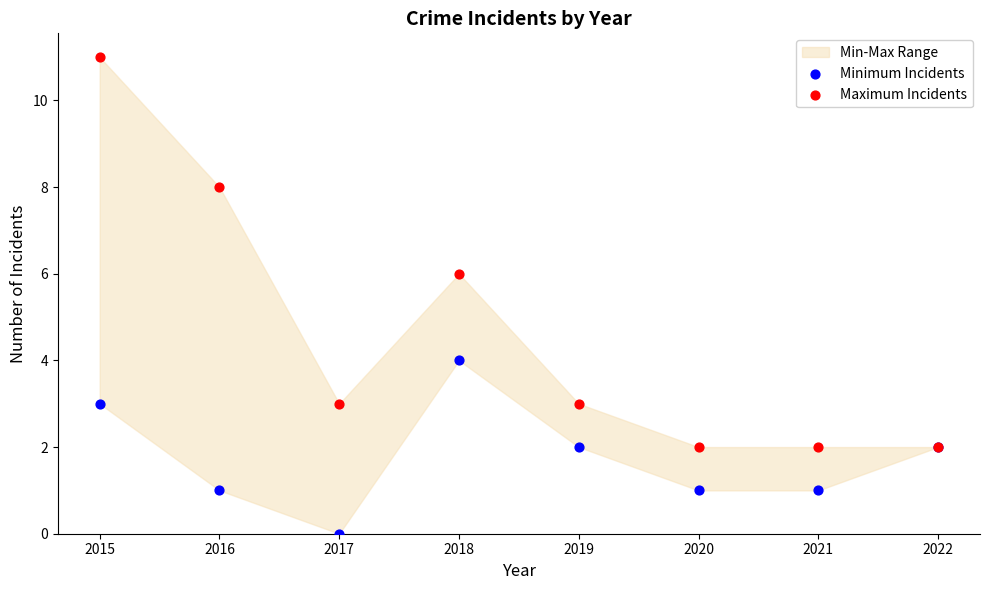

Which series reaches the maximum Y coordinate?

Maximum Incidents